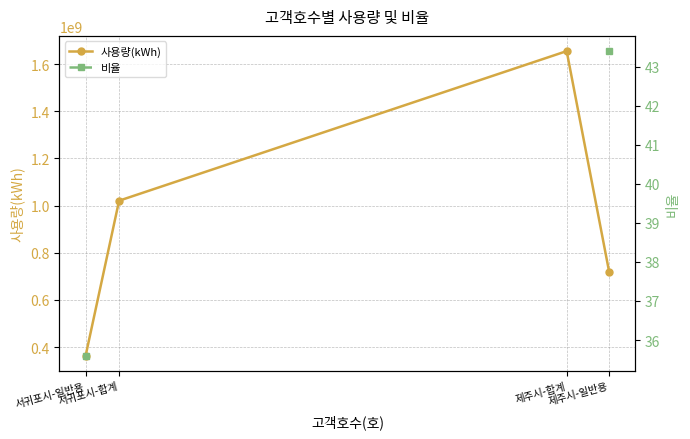

Which series has the largest range (max minus min)?

사용량(kWh)